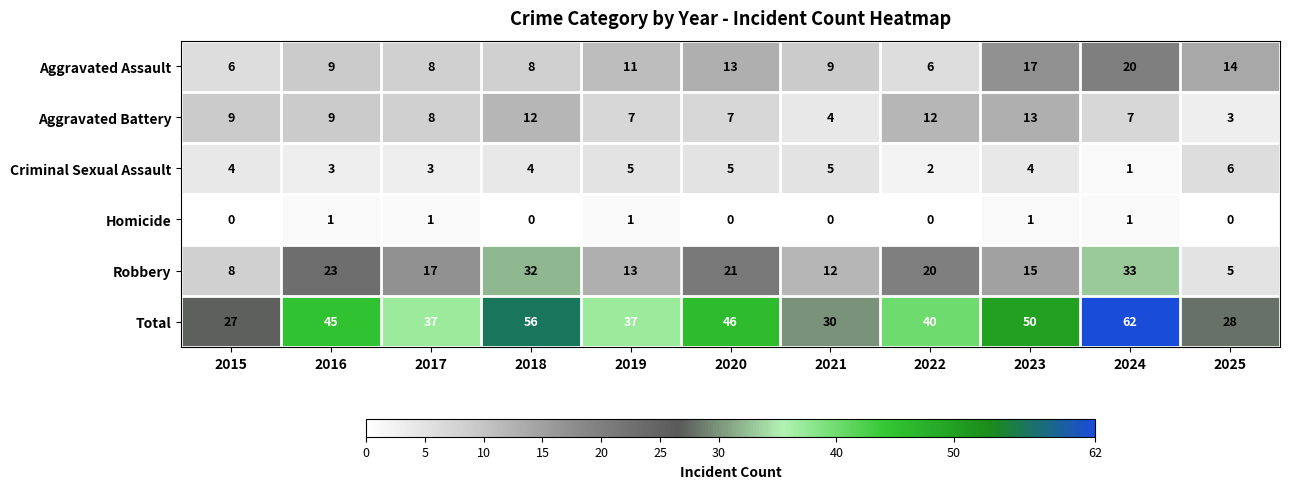

Is the value of Aggravated Assault at 2021 greater than the value of Total at 2023?

No